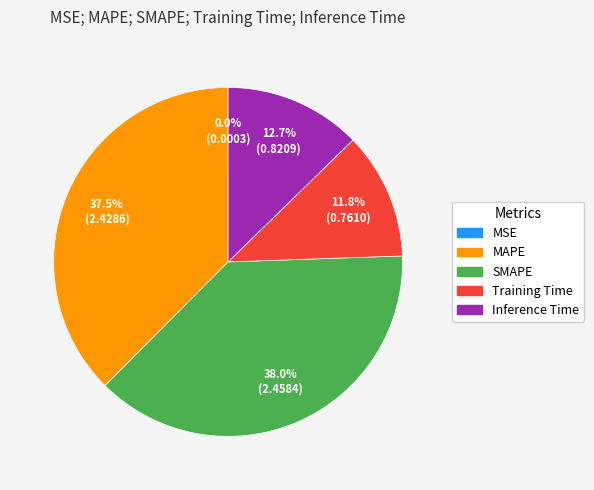

Approximately how many times larger is the value at Inference Time compared to MAPE?

0.3